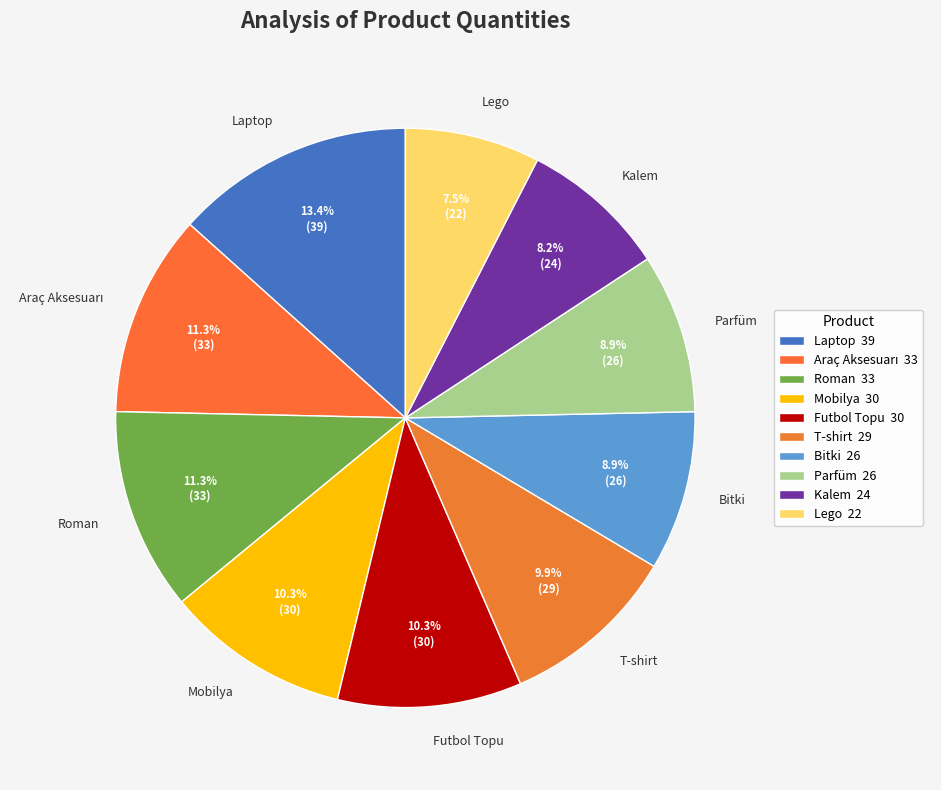

What is the ratio of the value at Bitki to the value at Parfüm?

1.0